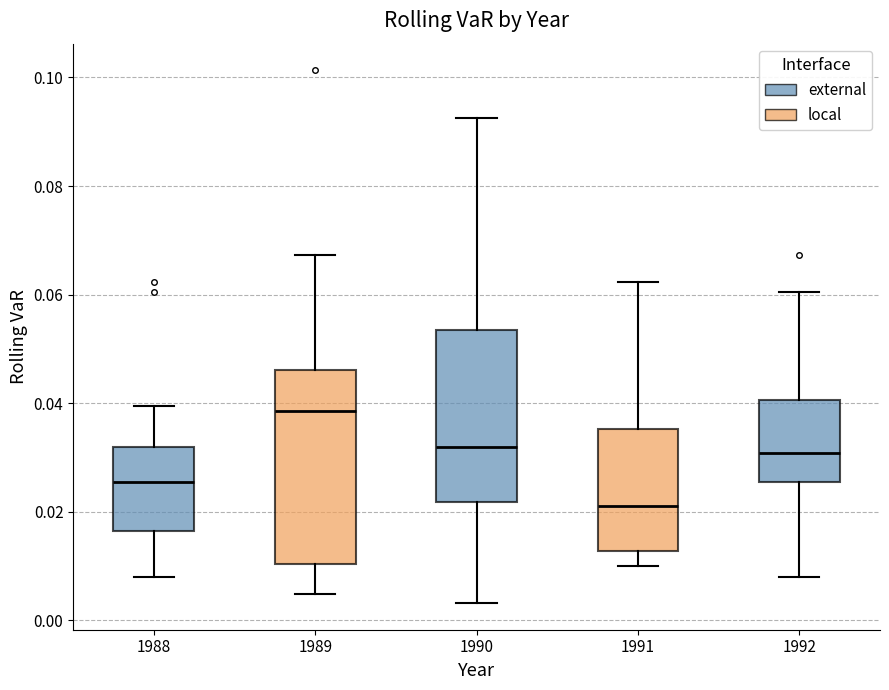

Reading left to right, read every box against the y-axis: the position of its median line, the range the box covers, and the ends of its whiskers. The values are not printed on the chart, so give them approximately, as read against the axis.

1988: median 0.026, box 0.016 to 0.032, whiskers 0.008 to 0.040
1989: median 0.038, box 0.010 to 0.046, whiskers 0.004 to 0.068
1990: median 0.032, box 0.022 to 0.054, whiskers 0.004 to 0.092
1991: median 0.022, box 0.012 to 0.036, whiskers 0.010 to 0.062
1992: median 0.030, box 0.026 to 0.040, whiskers 0.008 to 0.060